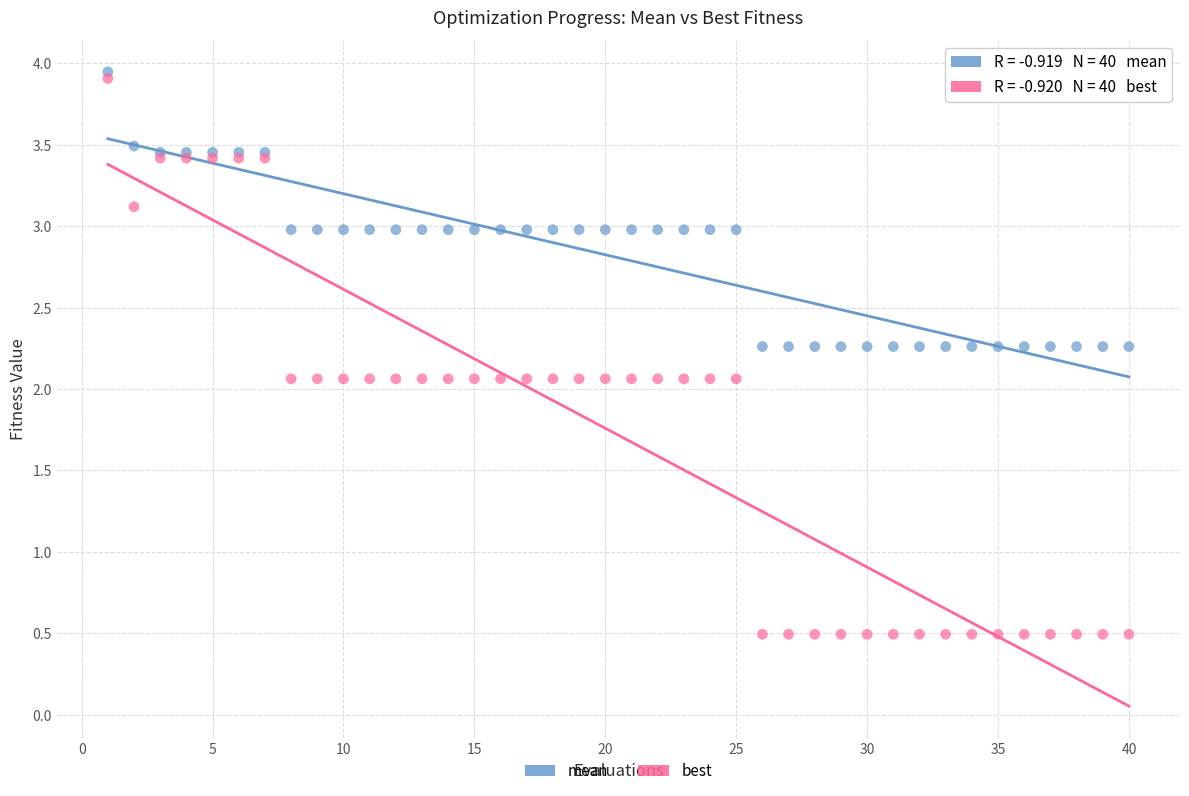

What are all the series names shown in the legend?

mean, best